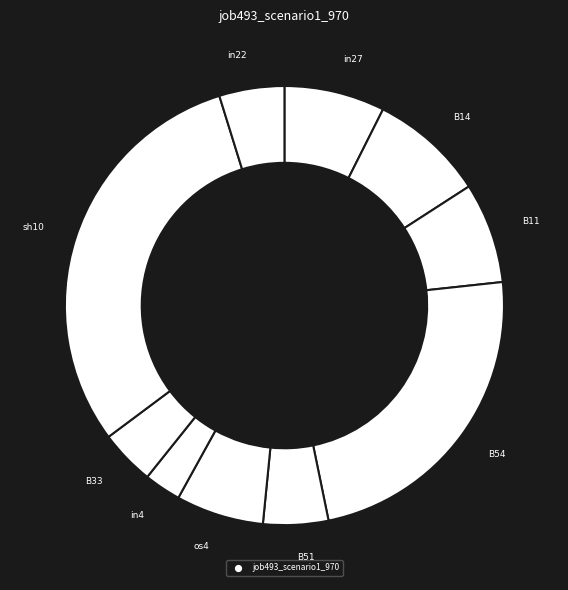

How many slices are in this pie chart?

10